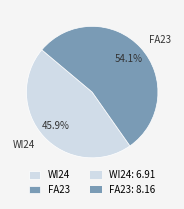

To the nearest percent, what is the difference between the FA23 and WI24 slice percentages?

8%